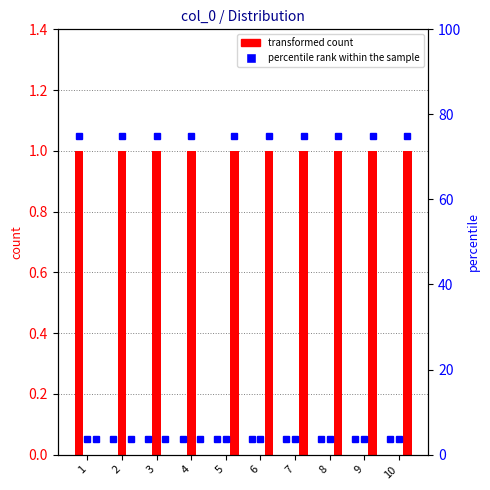

Which category has the lowest value across all series?

2